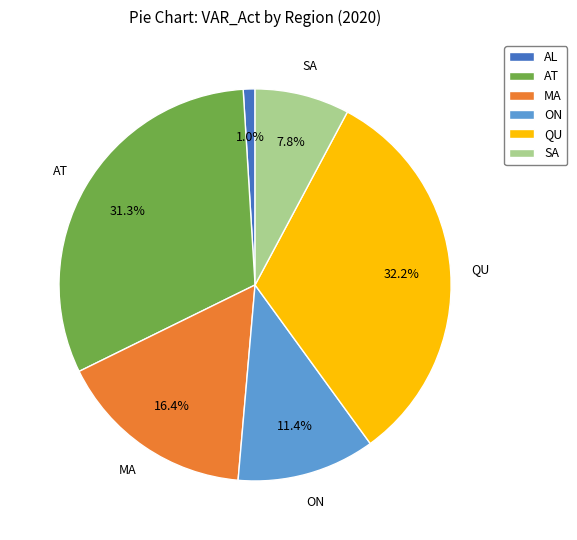

Is there any slice that represents more than half of the pie?

No